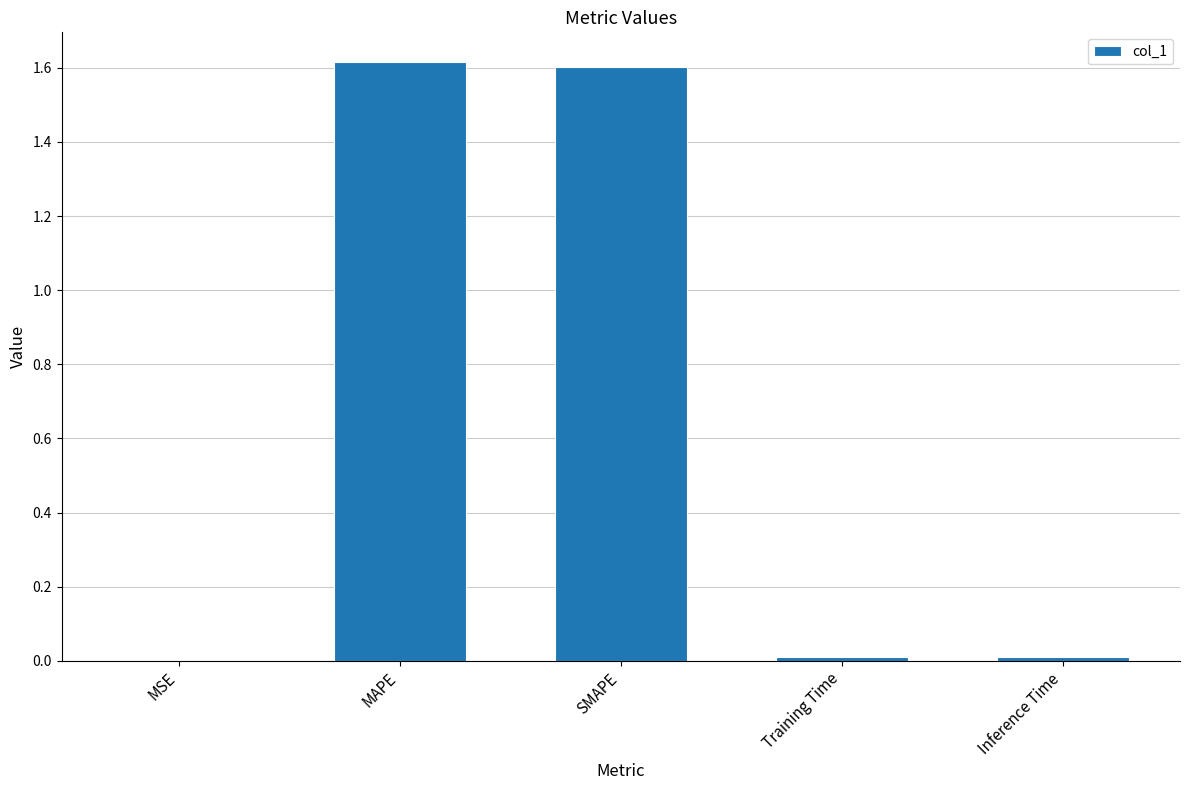

The value at Inference Time is 0.0. True or false?

True